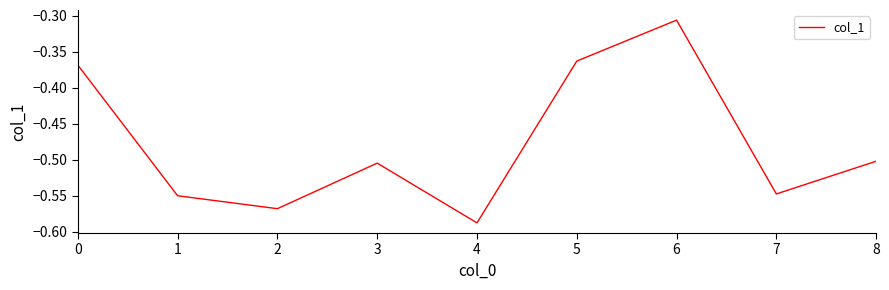

True or false: the data shows -0.6 at 0.

False